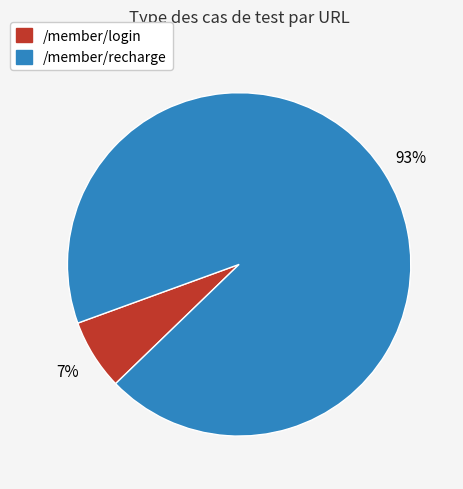

Which slice represents more than half of the pie?

/member/recharge